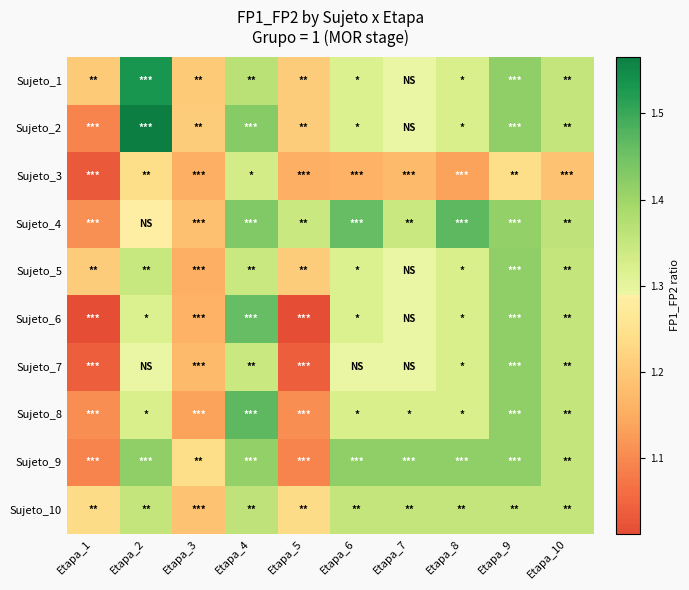

Which category has the highest value across all series?

Etapa_2